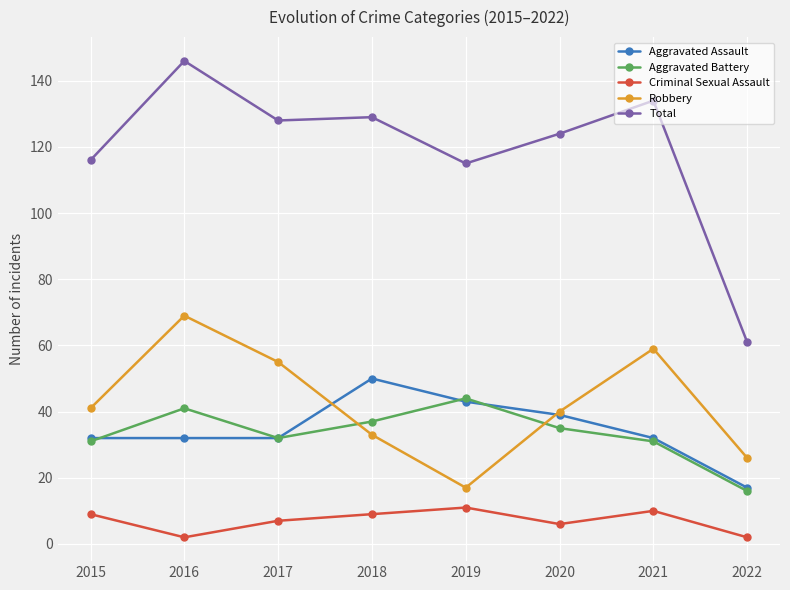

What is the value of the Criminal Sexual Assault point at the 8th from the left?

2